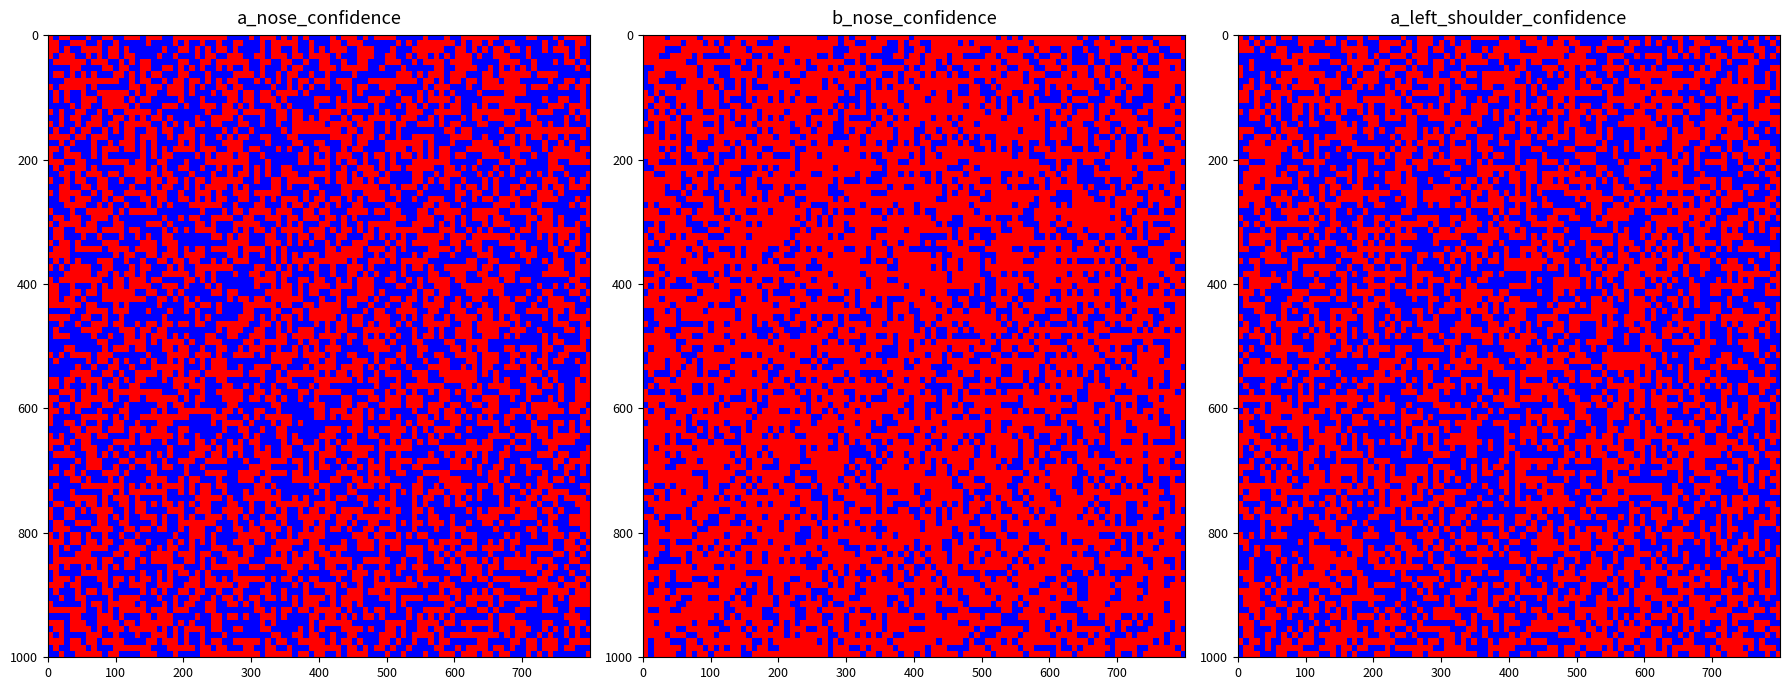

What is the sum of the b_nose_confidence values at 17 and 13?

0.4